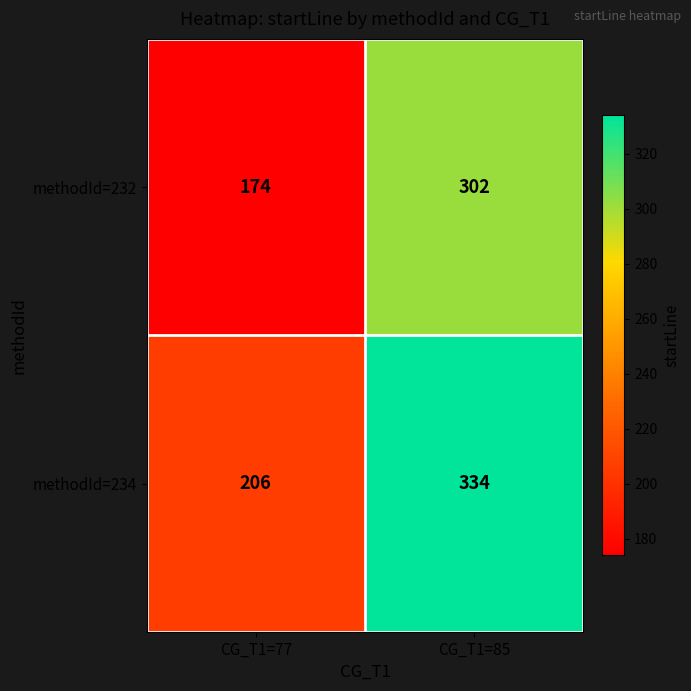

What is the maximum value shown in the chart?

334